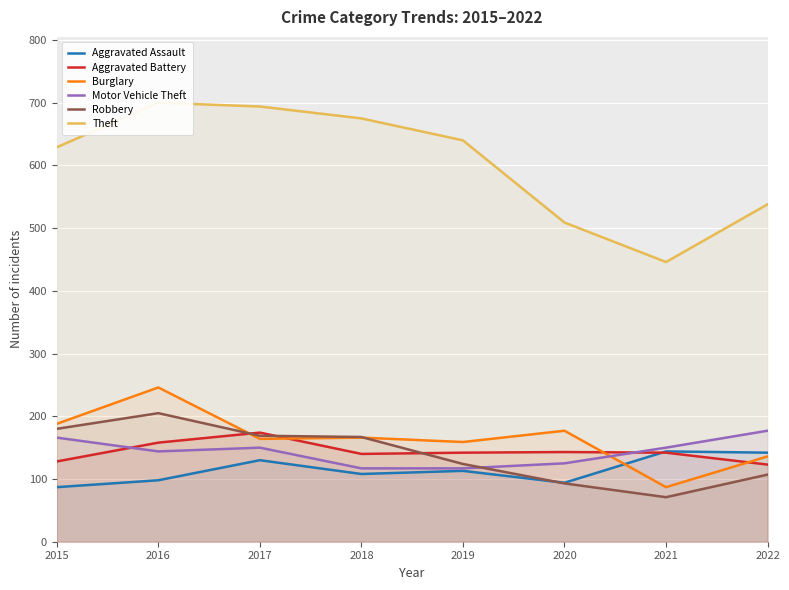

What is the value of the Aggravated Battery point at the 1st from the left?

128